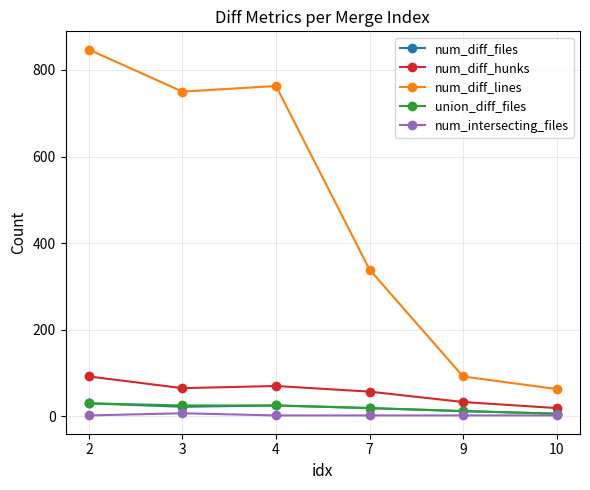

Which series has the largest total across all categories?

num_diff_lines